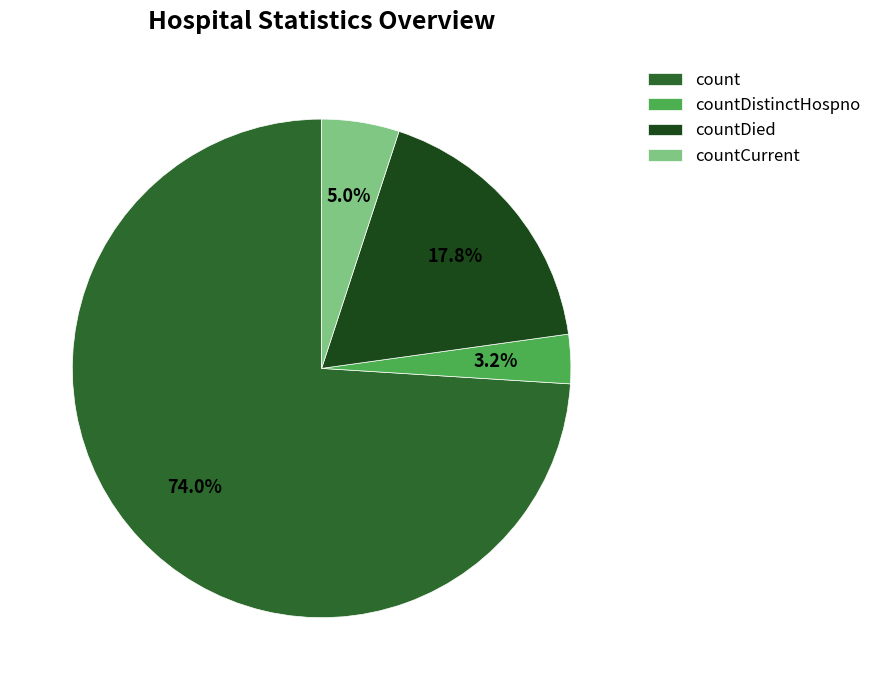

Which has a higher value, countCurrent or countDied?

countDied